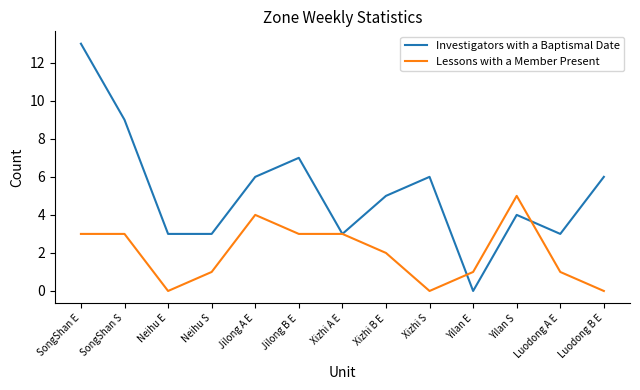

What is the sum of the Lessons with a Member Present values at Luodong A E and Xizhi A E?

4